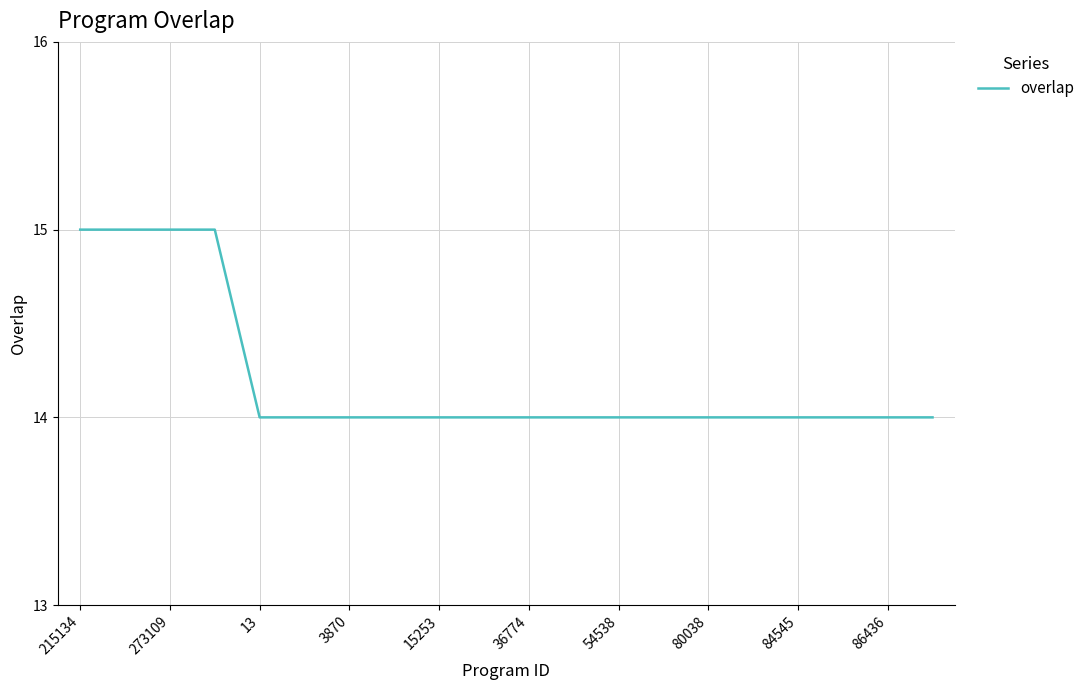

What is the greatest value displayed?

15